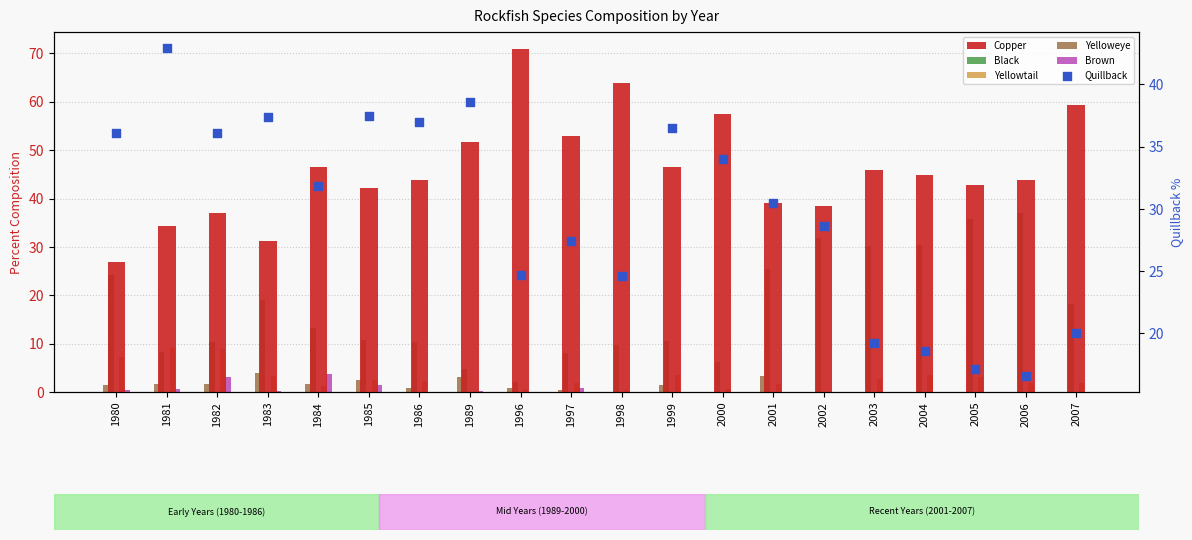

What are all the series names shown in the legend?

Copper, Black, Yellowtail, Yelloweye, Brown, Quillback